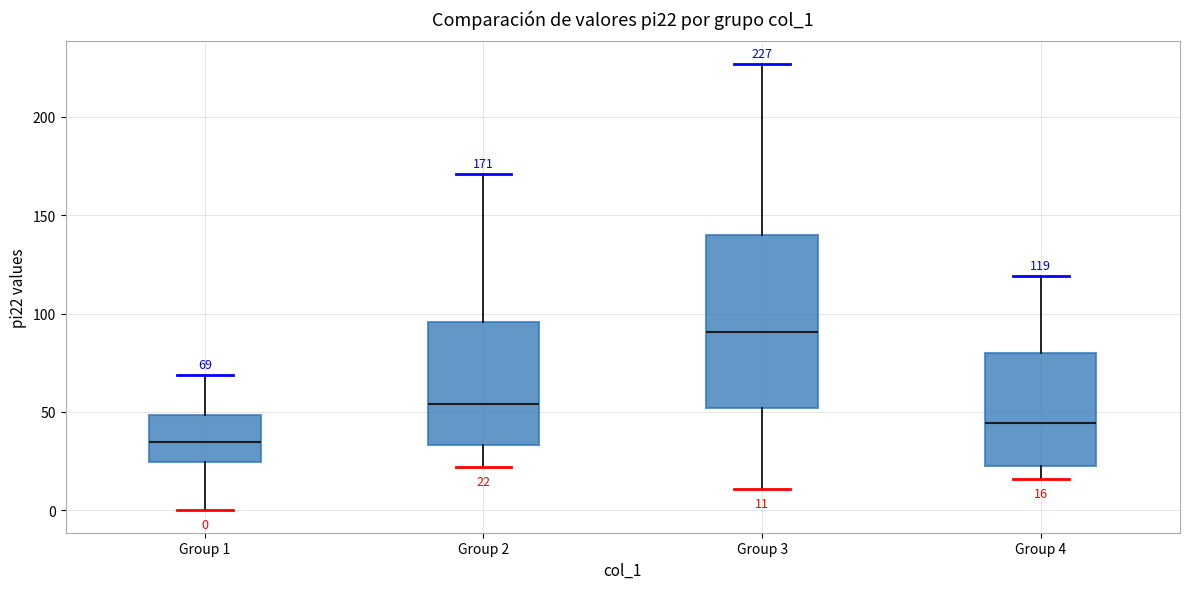

Which box is the tallest, from its lower edge to its upper edge?

Group 3